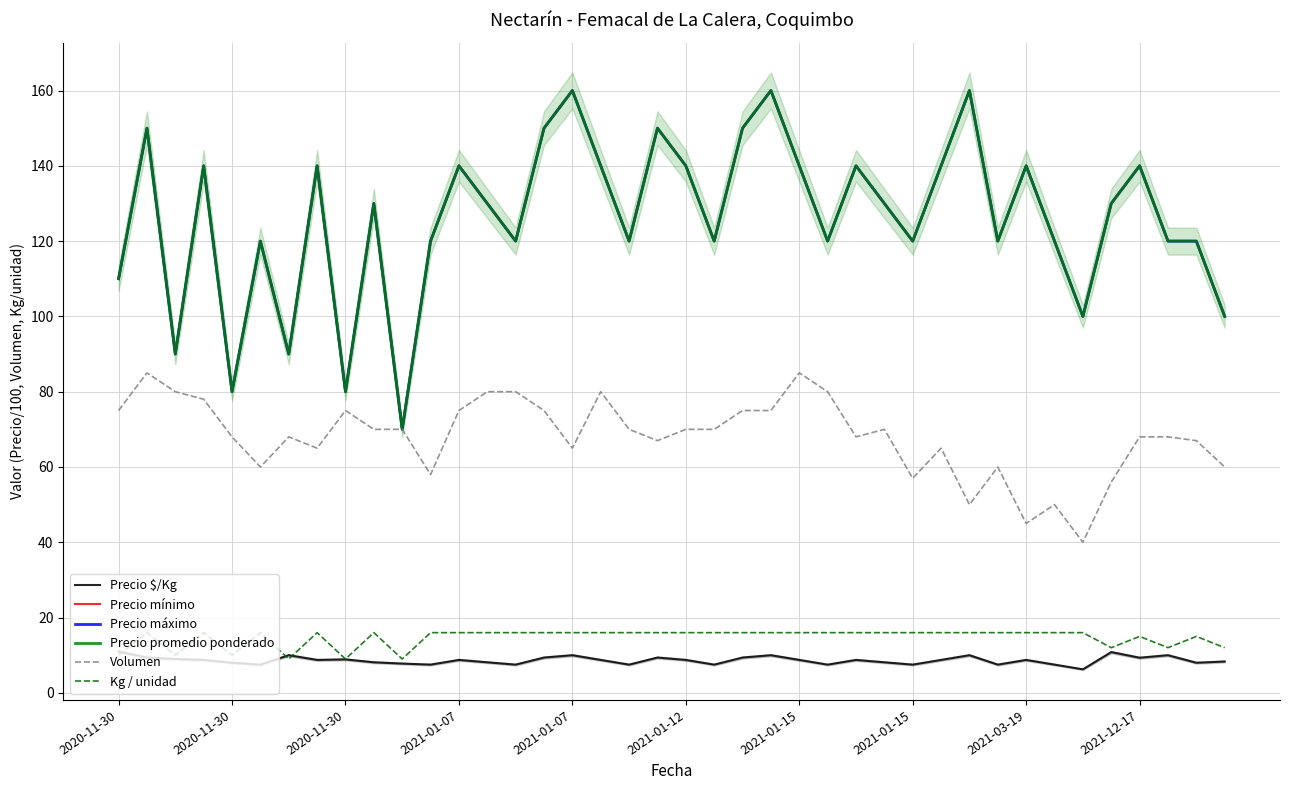

Reading left to right, transcribe all the data shown in this chart.

Precio $/Kg: 11.0	9.4	9.0	8.8	8.0	7.5	10.0	8.8	8.9	8.1	7.8	7.5	8.8	8.1	7.5	9.4	10.0	8.8	7.5	9.4	8.8	7.5	9.4	10.0	8.8	7.5	8.8	8.1	7.5	8.8	10.0	7.5	8.8	7.5	6.2	10.8	9.3	10.0	8.0	8.3
Precio mínimo: 110.0	150.0	90.0	140.0	80.0	120.0	90.0	140.0	80.0	130.0	70.0	120.0	140.0	130.0	120.0	150.0	160.0	140.0	120.0	150.0	140.0	120.0	150.0	160.0	140.0	120.0	140.0	130.0	120.0	140.0	160.0	120.0	140.0	120.0	100.0	130.0	140.0	120.0	120.0	100.0
Precio máximo: 110.0	150.0	90.0	140.0	80.0	120.0	90.0	140.0	80.0	130.0	70.0	120.0	140.0	130.0	120.0	150.0	160.0	140.0	120.0	150.0	140.0	120.0	150.0	160.0	140.0	120.0	140.0	130.0	120.0	140.0	160.0	120.0	140.0	120.0	100.0	130.0	140.0	120.0	120.0	100.0
Precio promedio ponderado: 110.0	150.0	90.0	140.0	80.0	120.0	90.0	140.0	80.0	130.0	70.0	120.0	140.0	130.0	120.0	150.0	160.0	140.0	120.0	150.0	140.0	120.0	150.0	160.0	140.0	120.0	140.0	130.0	120.0	140.0	160.0	120.0	140.0	120.0	100.0	130.0	140.0	120.0	120.0	100.0
Volumen: 75.0	85.0	80.0	78.0	68.0	60.0	68.0	65.0	75.0	70.0	70.0	58.0	75.0	80.0	80.0	75.0	65.0	80.0	70.0	67.0	70.0	70.0	75.0	75.0	85.0	80.0	68.0	70.0	57.0	65.0	50.0	60.0	45.0	50.0	40.0	56.0	68.0	68.0	67.0	60.0
Kg / unidad: 10.0	16.0	10.0	16.0	10.0	16.0	9.0	16.0	9.0	16.0	9.0	16.0	16.0	16.0	16.0	16.0	16.0	16.0	16.0	16.0	16.0	16.0	16.0	16.0	16.0	16.0	16.0	16.0	16.0	16.0	16.0	16.0	16.0	16.0	16.0	12.0	15.0	12.0	15.0	12.0